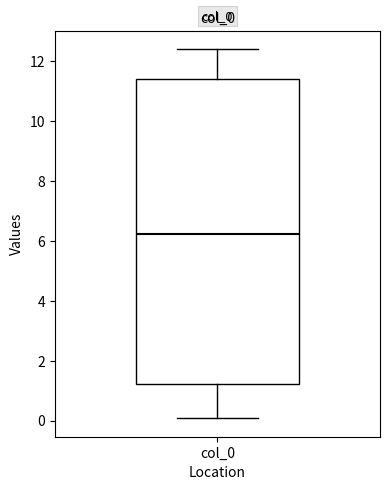

Where is the upper edge of the box for col_0 on the y-axis? The values are not printed on the chart, so give them approximately, as read against the axis.

11.4